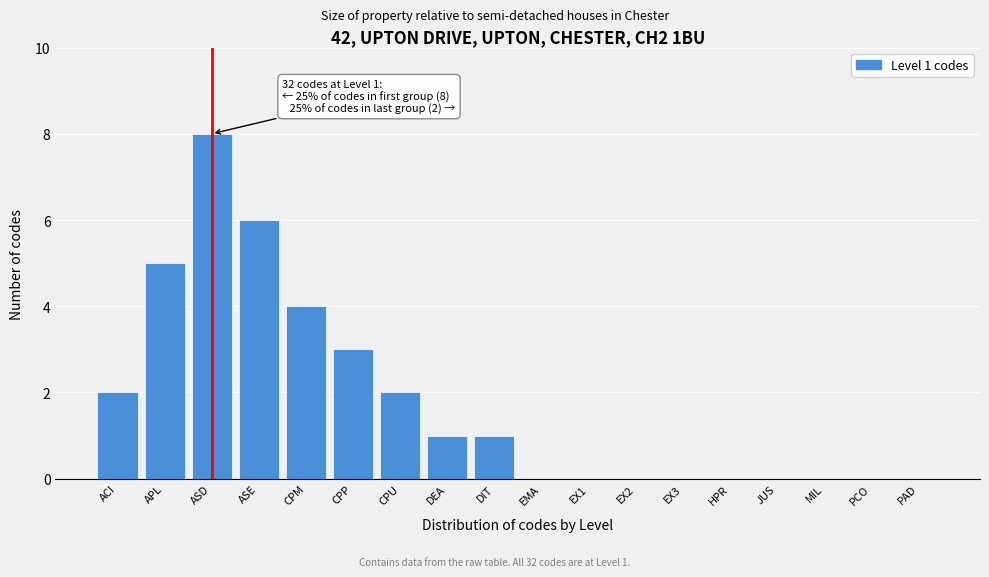

Reading right to left, extract all data points from this chart.

PAD=0	PCO=0	MIL=0	JUS=0	HPR=0	EX3=0	EX2=0	EX1=0	EMA=0	DIT=1	DEA=1	CPU=2	CPP=3	CPM=4	ASE=6	ASD=8	APL=5	ACI=2